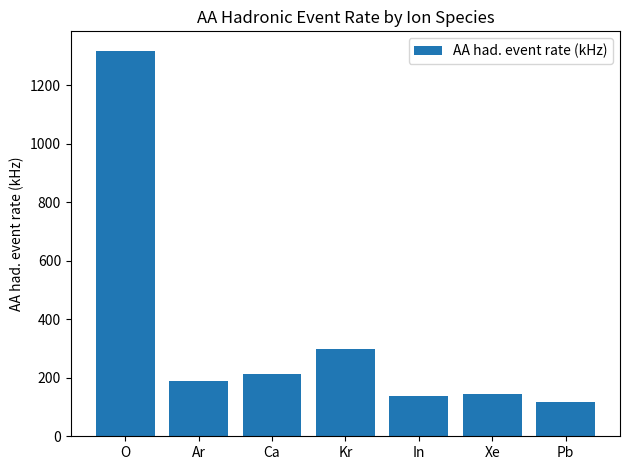

Approximately how many times larger is the value at Ar compared to Pb?

1.6